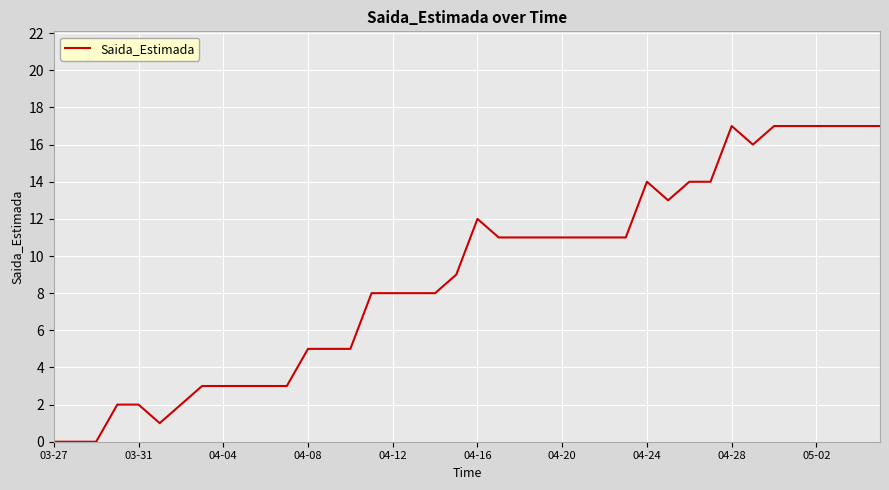

What is the difference between the maximum and minimum values?

17